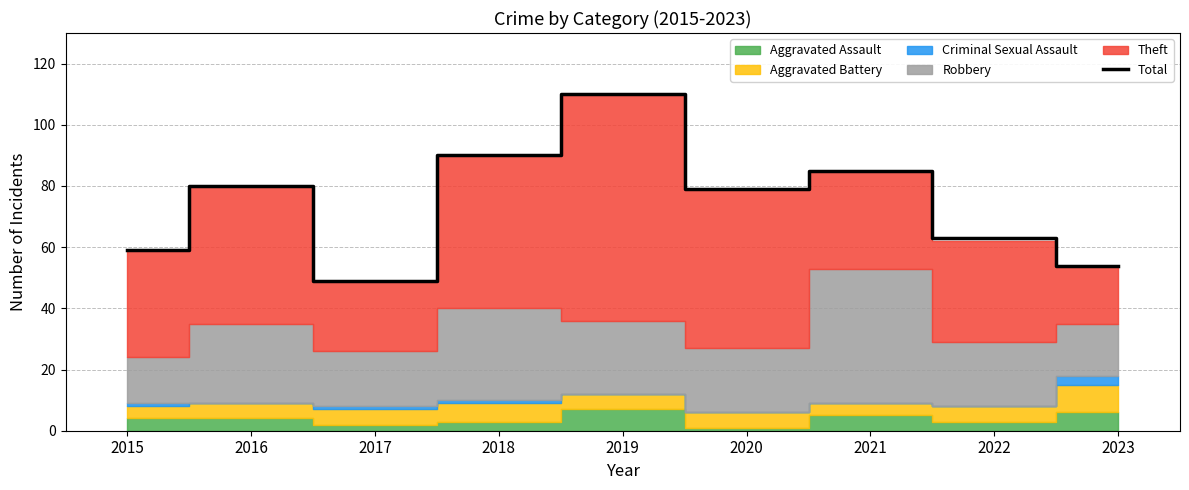

What is the smallest value displayed?

49